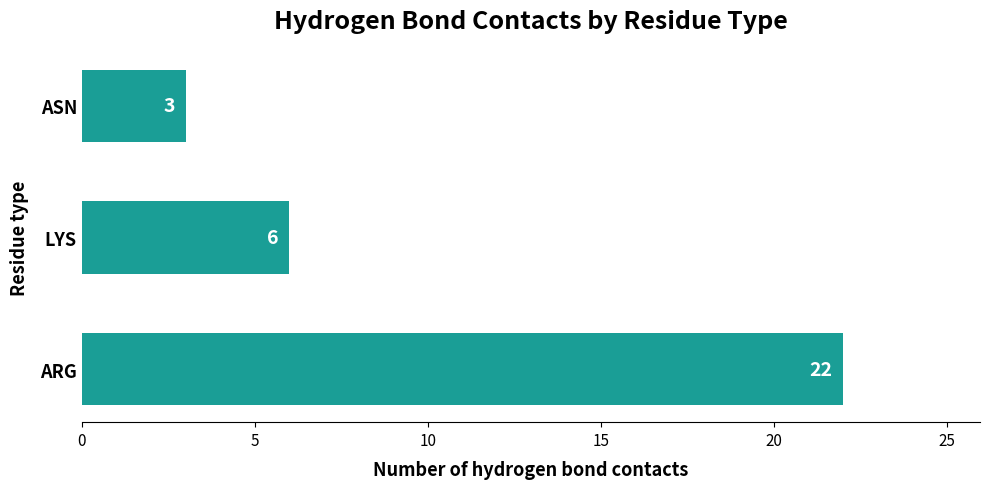

List the labels in order of value, largest first.

ARG, LYS, ASN